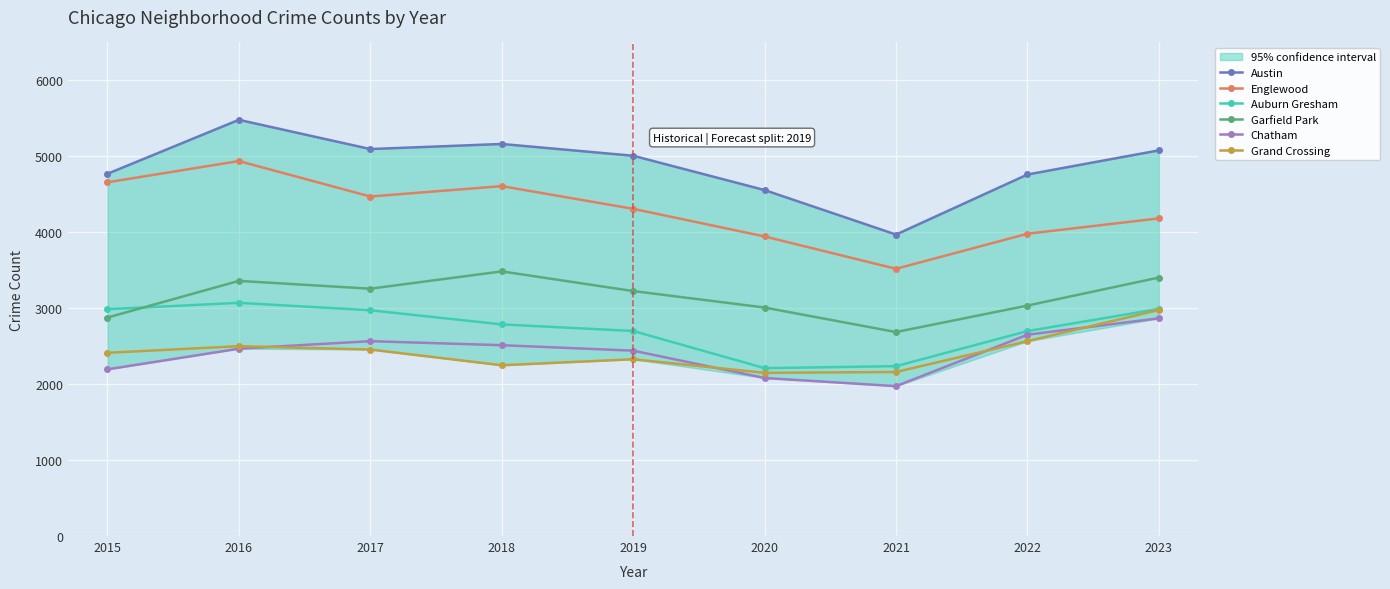

At which label does Auburn Gresham reach its minimum?

2020